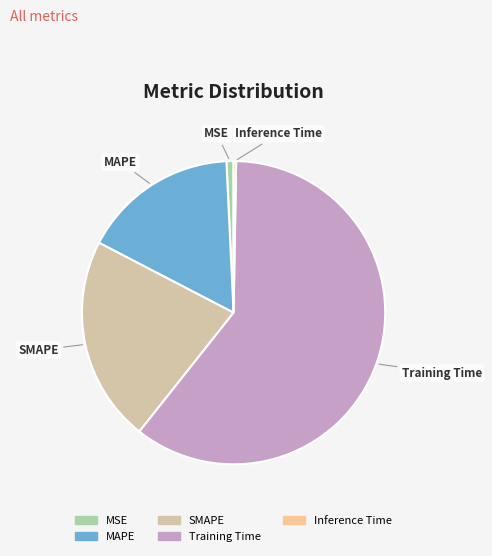

Combined, do MAPE and Training Time account for over 50%?

Yes